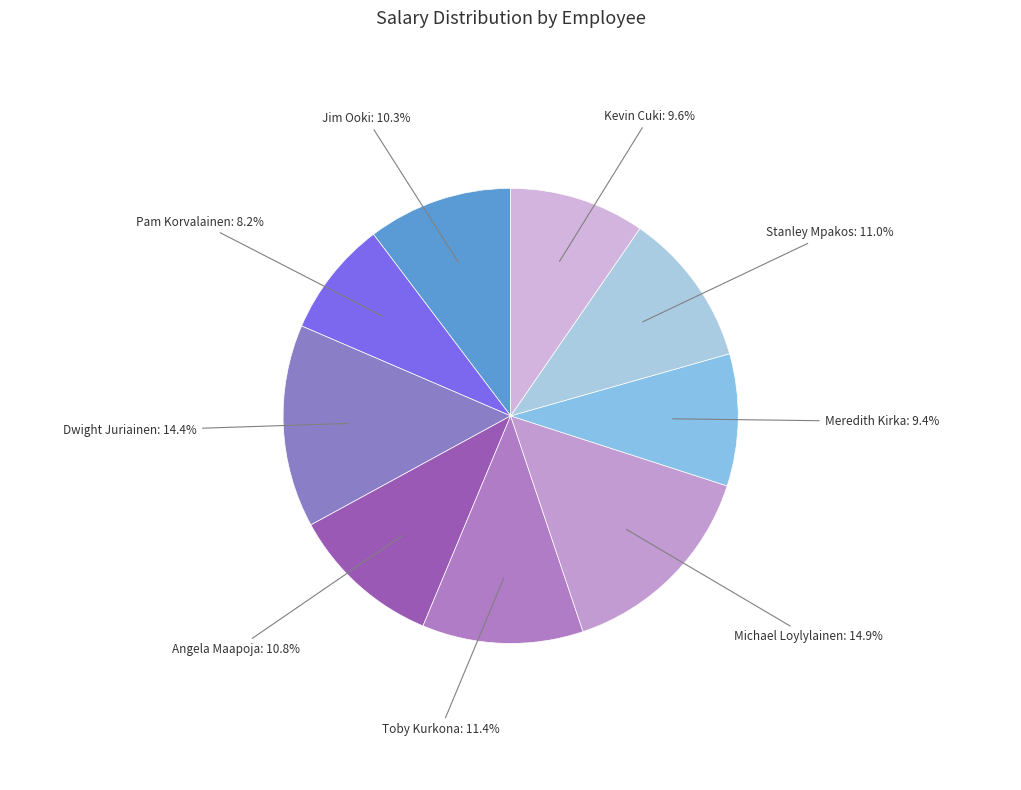

What percentage is NOT represented by Meredith Kirka?

90.6%